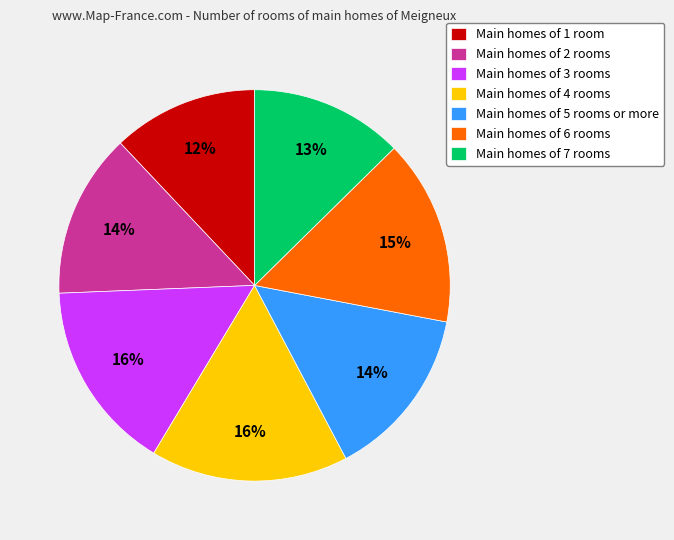

Is there any slice that represents more than half of the pie?

No